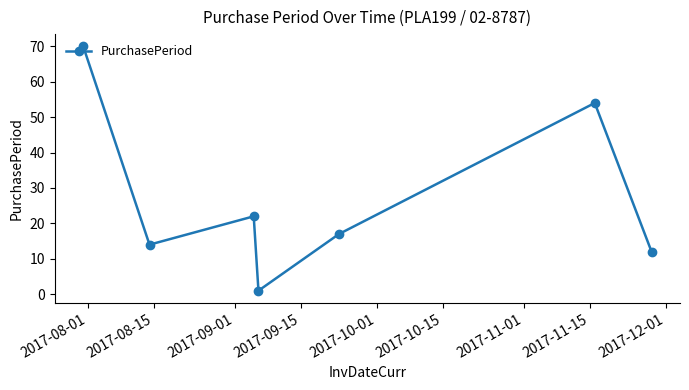

What is the average value?

27